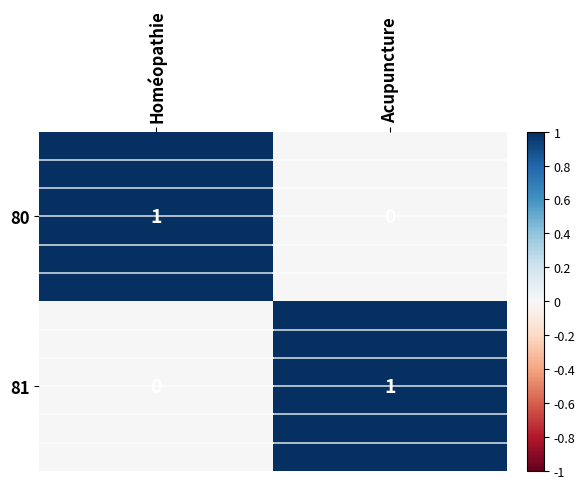

The value of 81 at Homéopathie is -1. True or false?

False